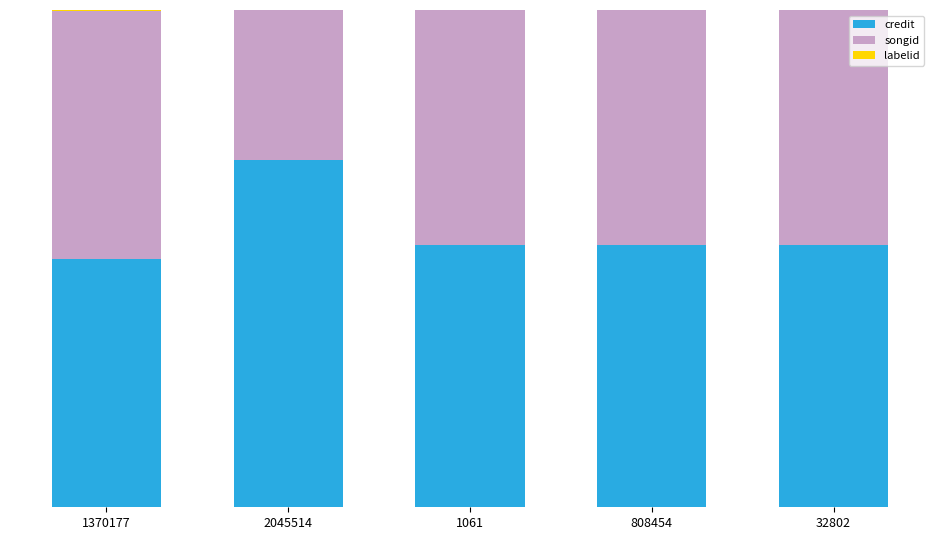

What is the difference between the maximum and minimum values in the songid series?

0.2